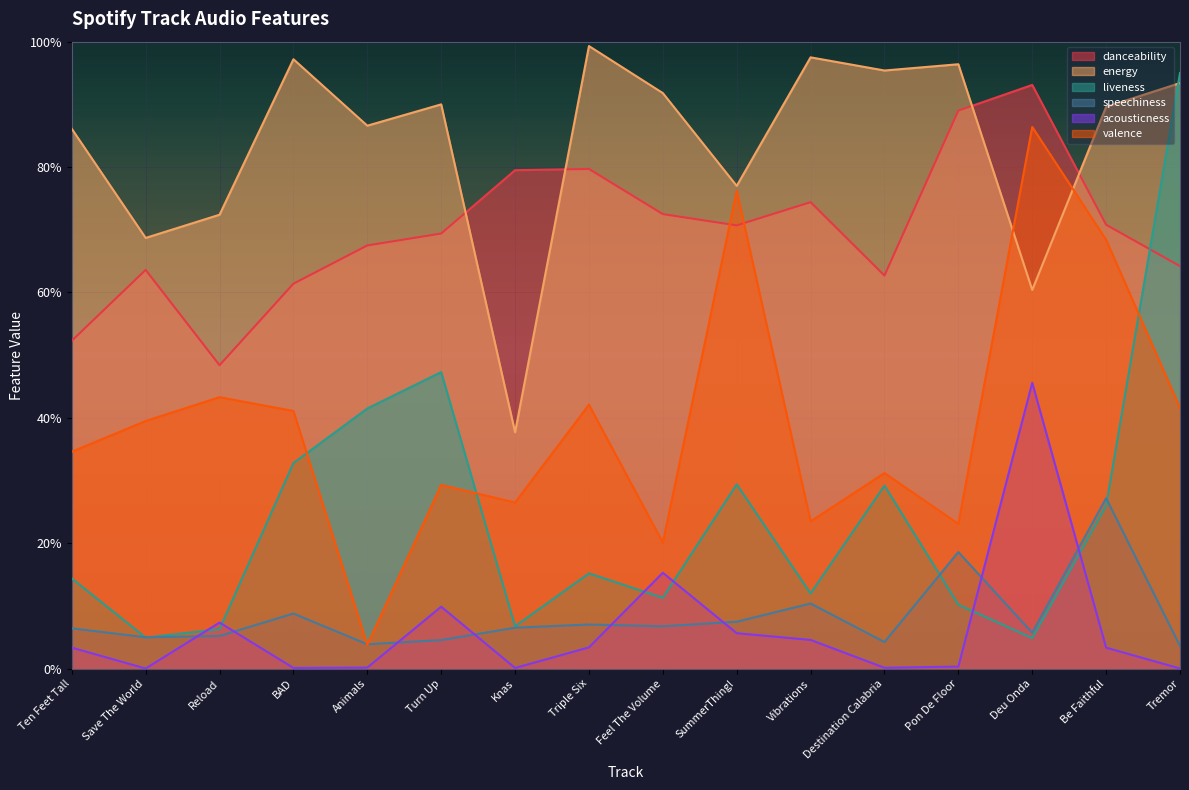

What is the greatest value displayed?

1.0